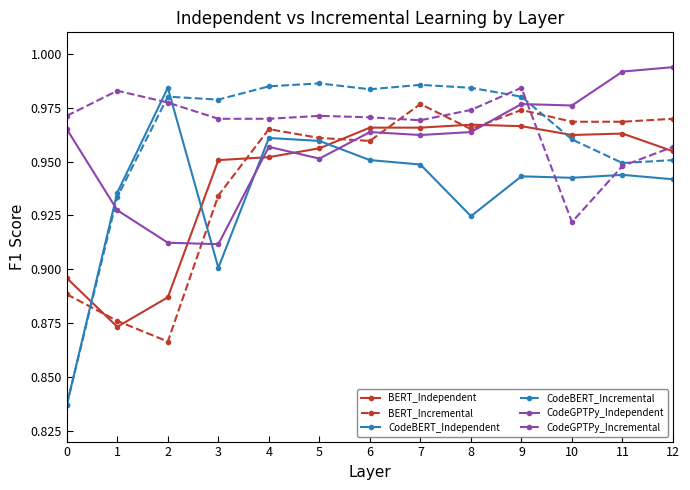

Which series ends up on top after the final intersection of CodeBERT_Incremental and CodeGPTPy_Incremental?

CodeGPTPy_Incremental